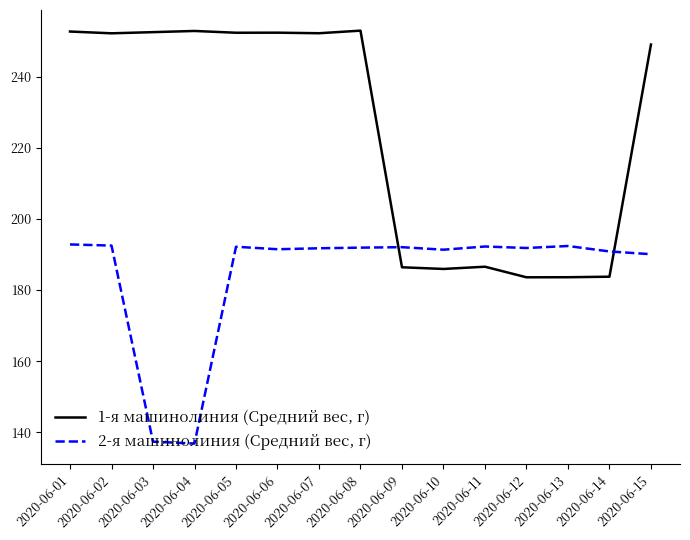

List the series in order of their peak value, highest first.

1-я машинолиния (Средний вес, г), 2-я машинолиния (Средний вес, г)